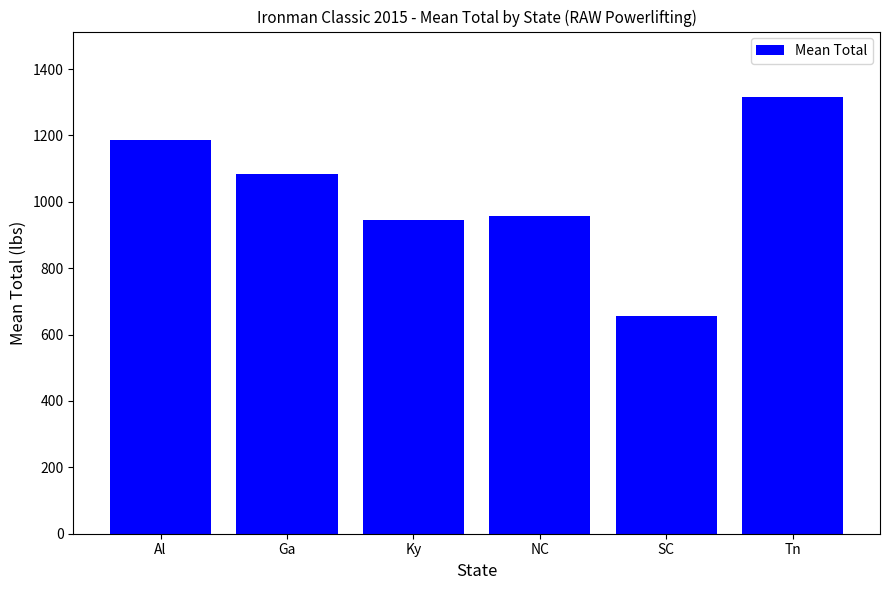

How many data points are less than 1082?

3